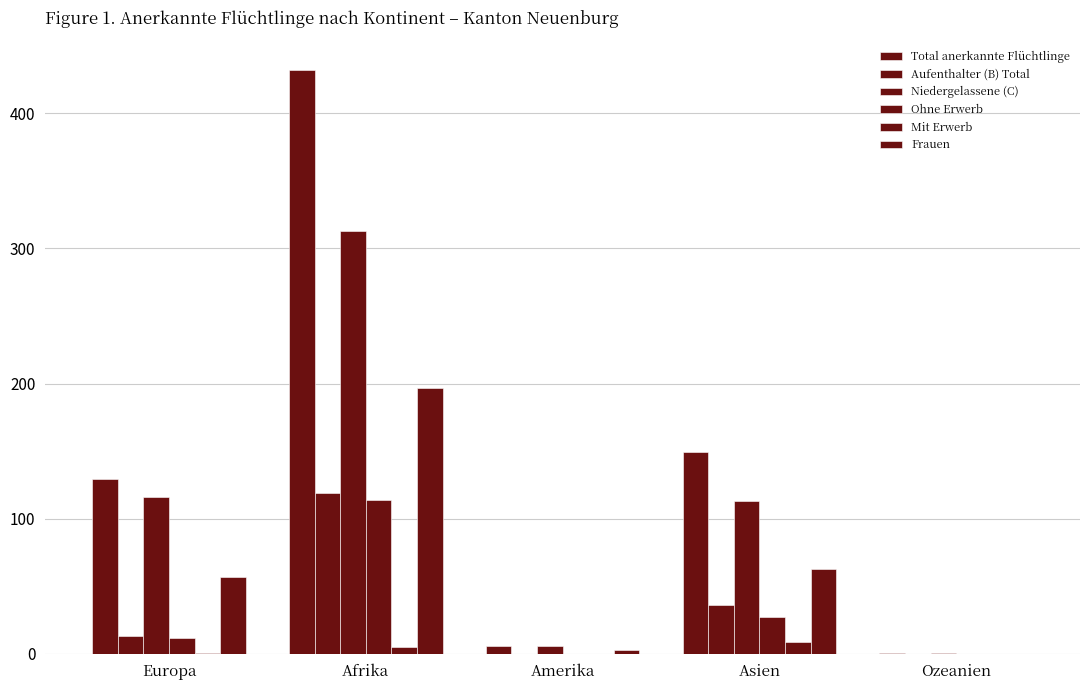

Does the chart contain stacked bars?

No